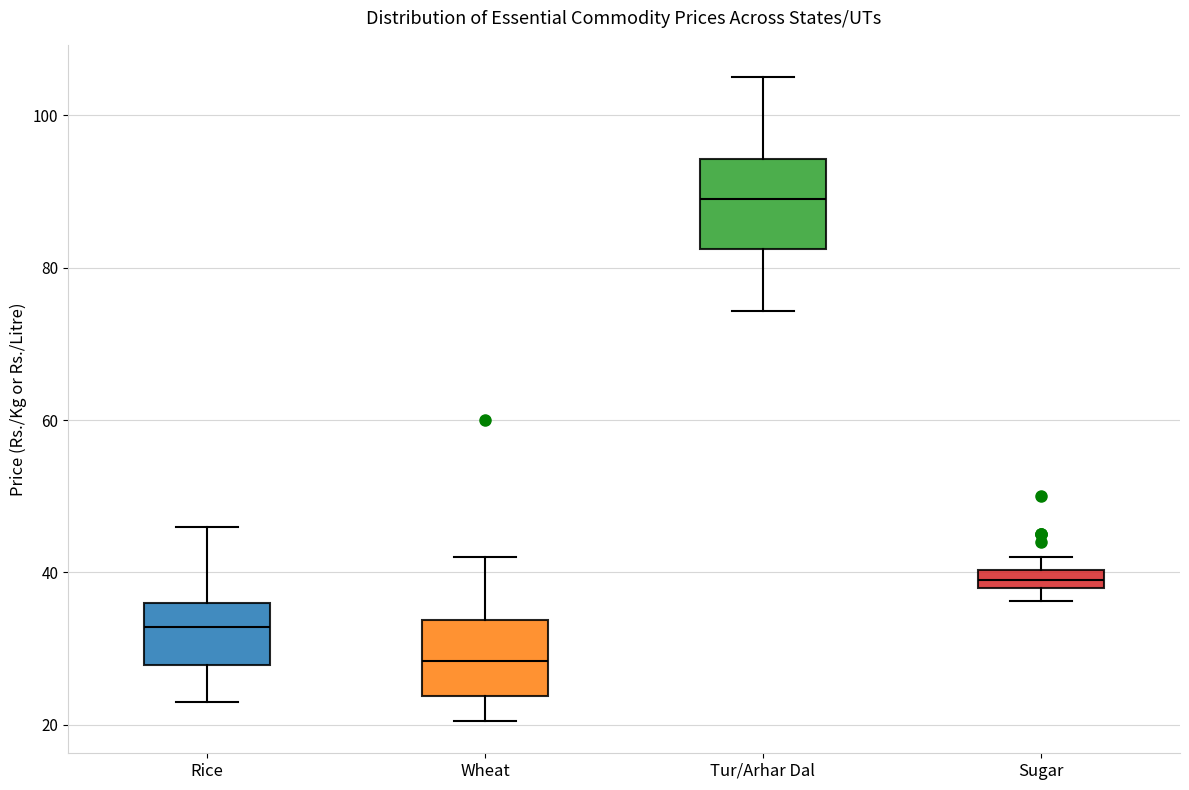

Which box has the lowest median line?

Wheat